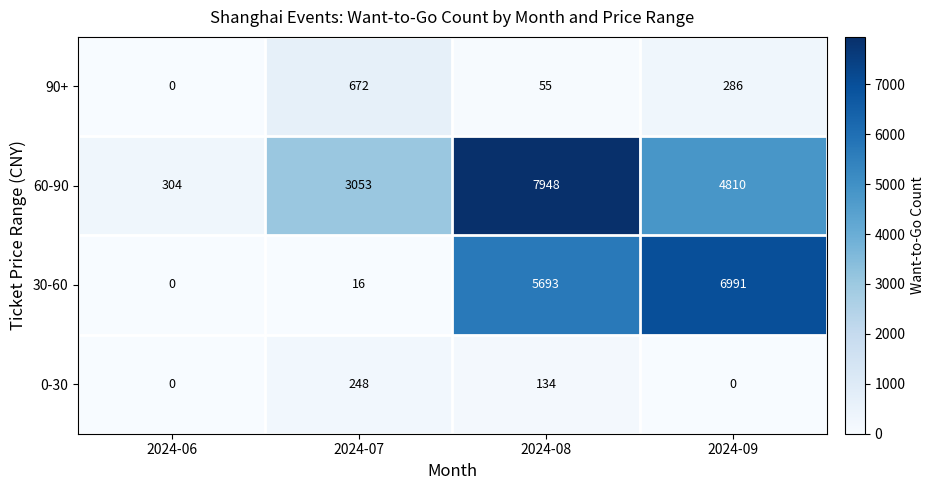

Count the number of categories in the chart.

4